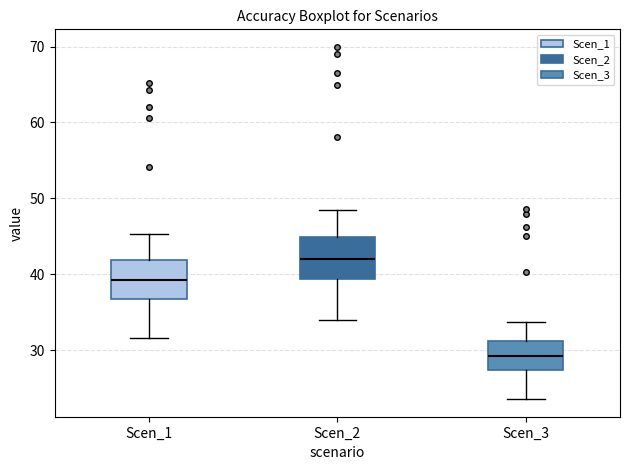

Reading left to right, read every box against the y-axis: the position of its median line, the range the box covers, and the ends of its whiskers. The values are not printed on the chart, so give them approximately, as read against the axis.

Scen_1: median 39, box 37 to 42, whiskers 32 to 45
Scen_2: median 42, box 39 to 45, whiskers 34 to 49
Scen_3: median 29, box 27 to 31, whiskers 24 to 34